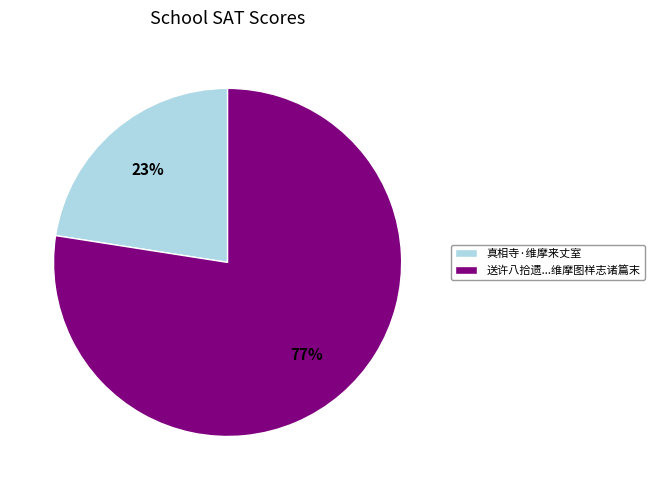

Between 真相寺·维摩来丈室 and 送许八拾遗...维摩图样志诸篇末, which is larger?

送许八拾遗...维摩图样志诸篇末